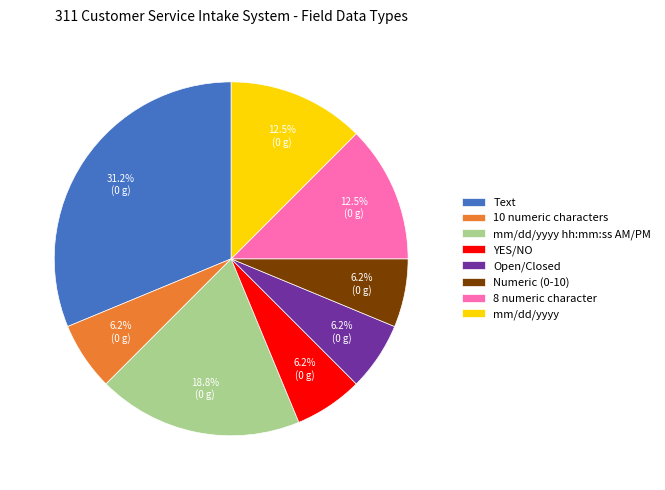

To the nearest percent, what percentage of the pie is Numeric (0-10)?

6%